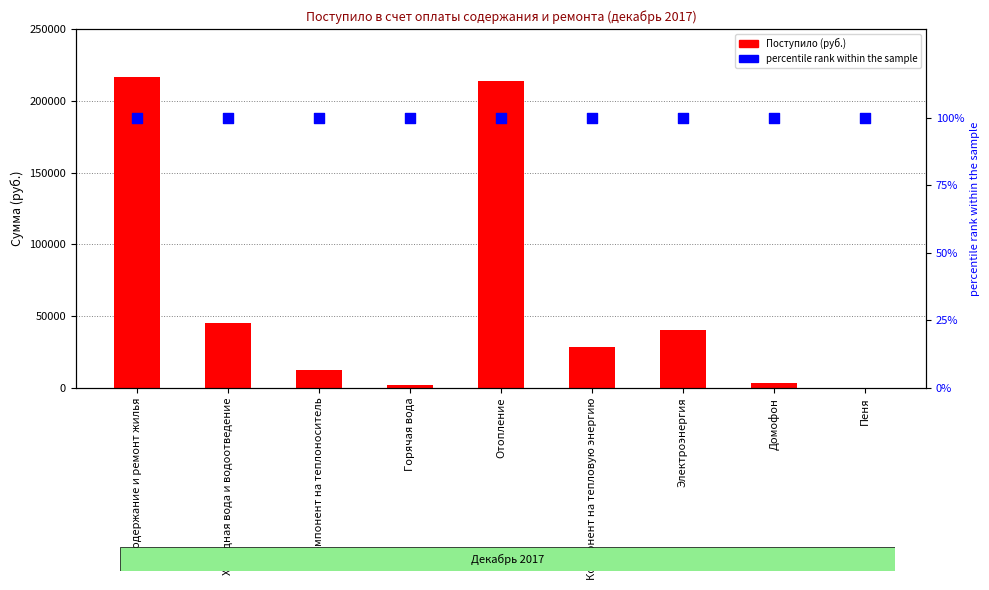

Which series reaches the maximum Y coordinate?

Поступило